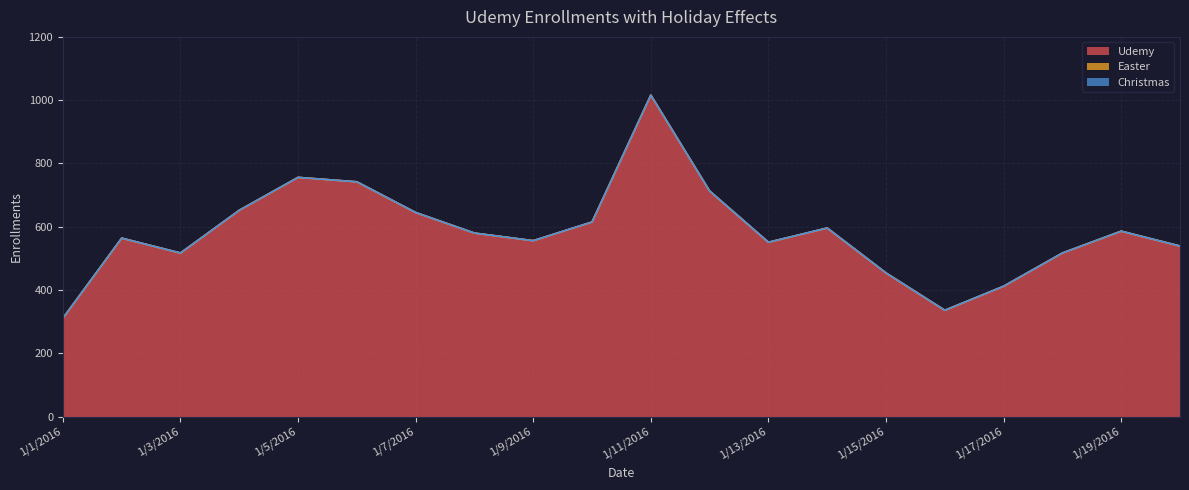

The Udemy series shows 471 at 1/12/2016. True or false?

False